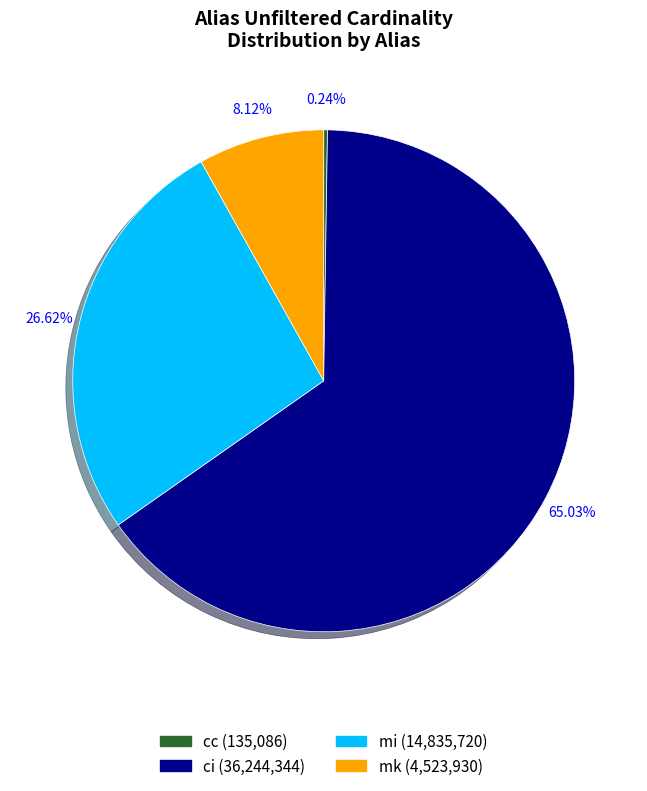

To the nearest percent, what is the difference between the largest and smallest slice percentages?

65%